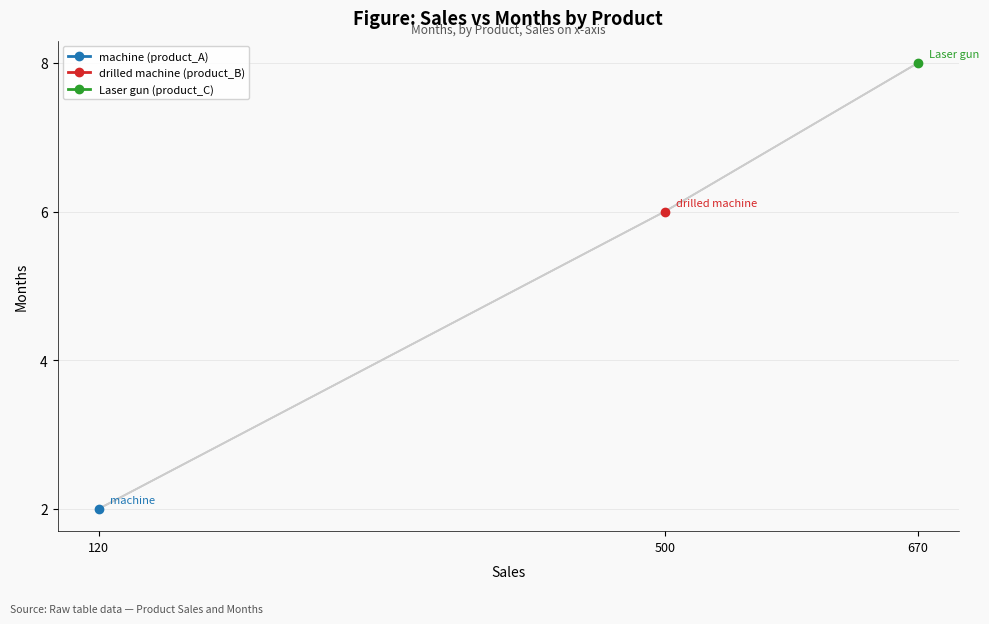

What is the change in value from 120 to 500?

+4